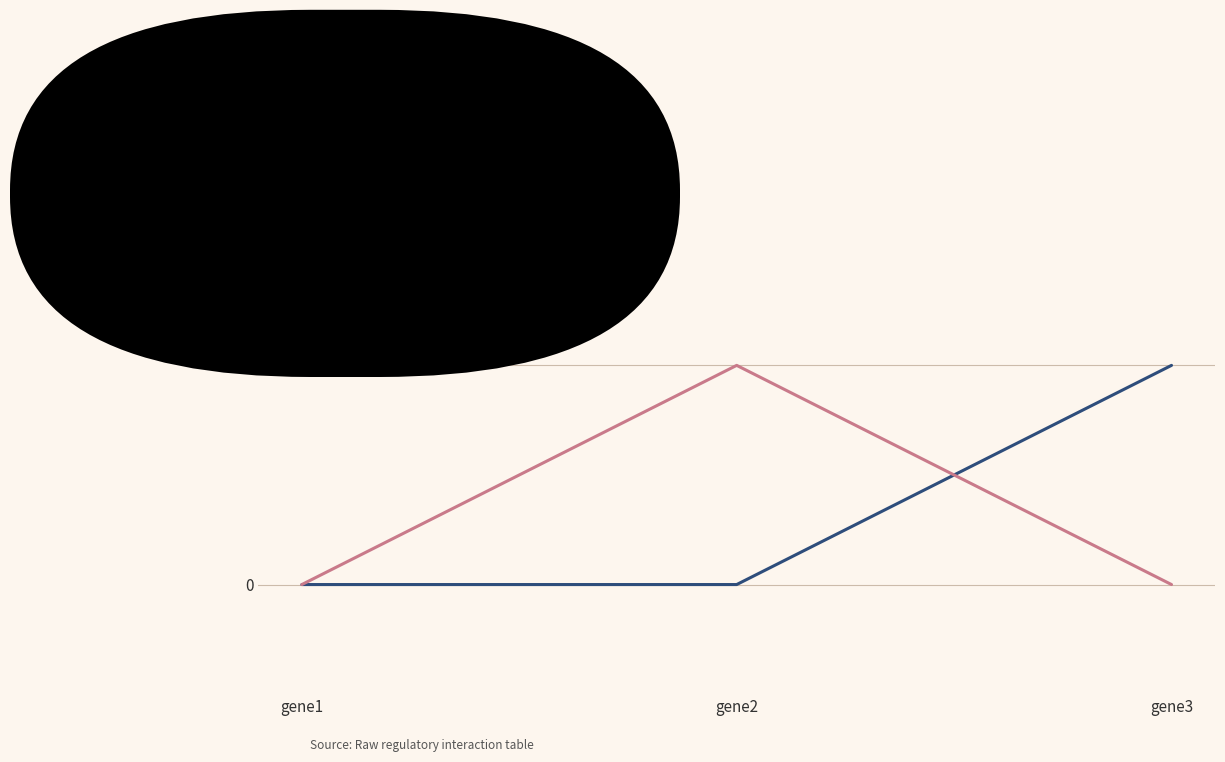

Count the number of categories in the chart.

3